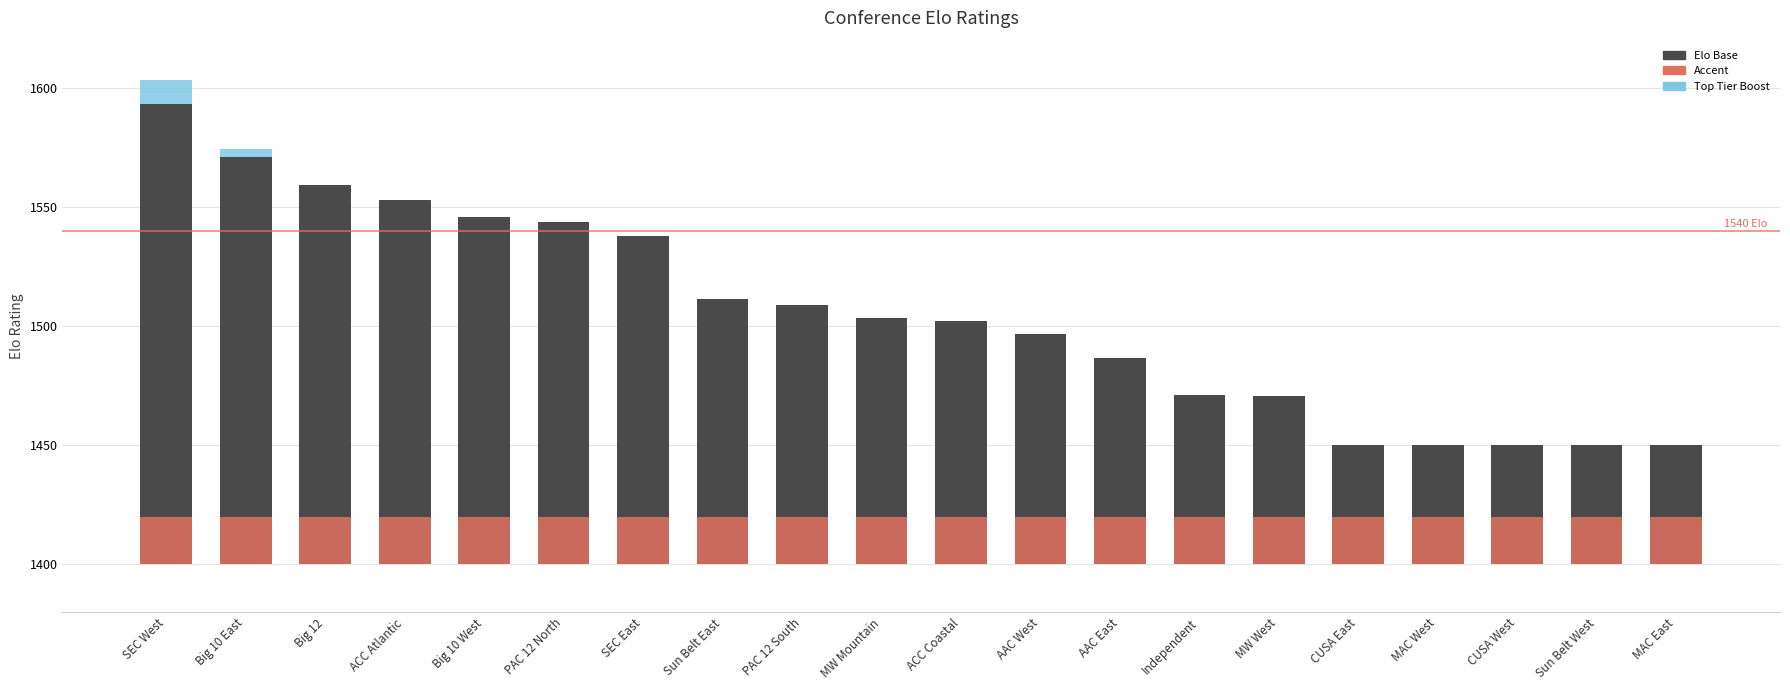

Reading right to left, list all the values displayed in this chart.

MAC East=0.0	Sun Belt West=0.0	CUSA West=0.0	MAC West=0.0	CUSA East=0.0	MW West=20.9	Independent=21.1	AAC East=36.7	AAC West=46.9	ACC Coastal=52.4	MW Mountain=53.3	PAC 12 South=59.0	Sun Belt East=61.3	SEC East=87.9	PAC 12 North=93.8	Big 10 West=96.1	ACC Atlantic=103.1	Big 12=109.2	Big 10 East=121.1	SEC West=143.3